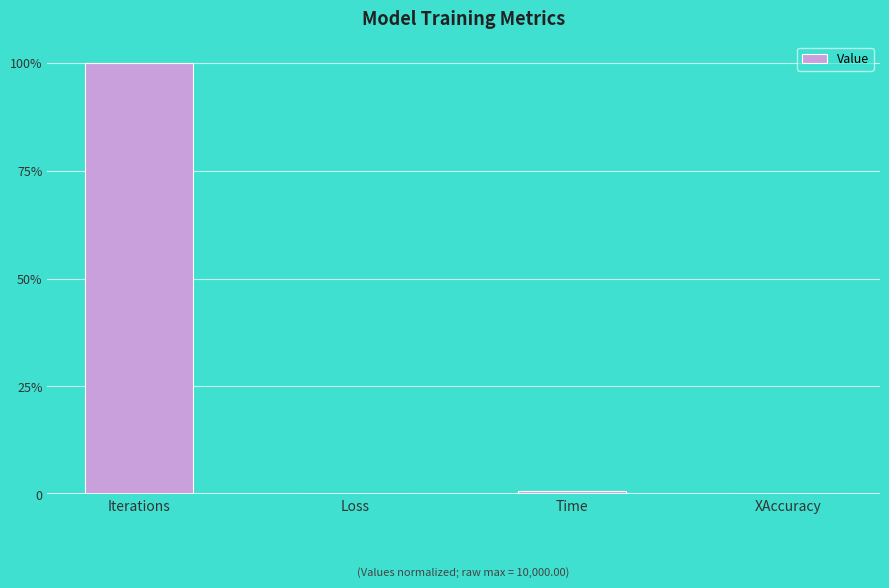

True or false: the data shows 1.0 at Iterations.

True